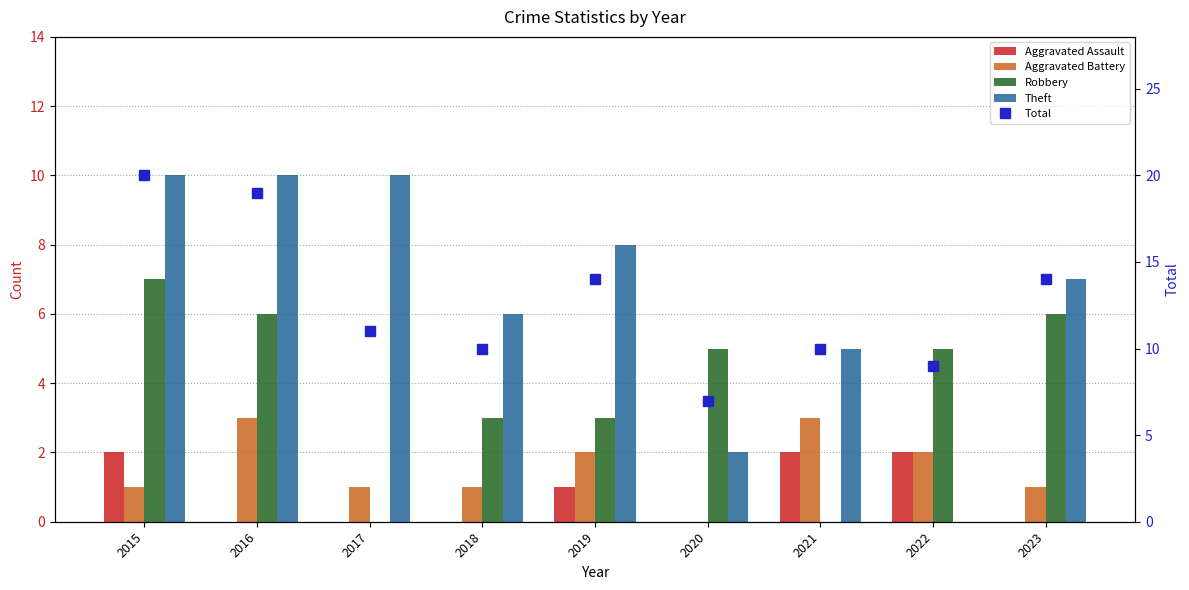

At 2020, list the series in order from largest to smallest.

Total, Robbery, Theft, Aggravated Assault, Aggravated Battery